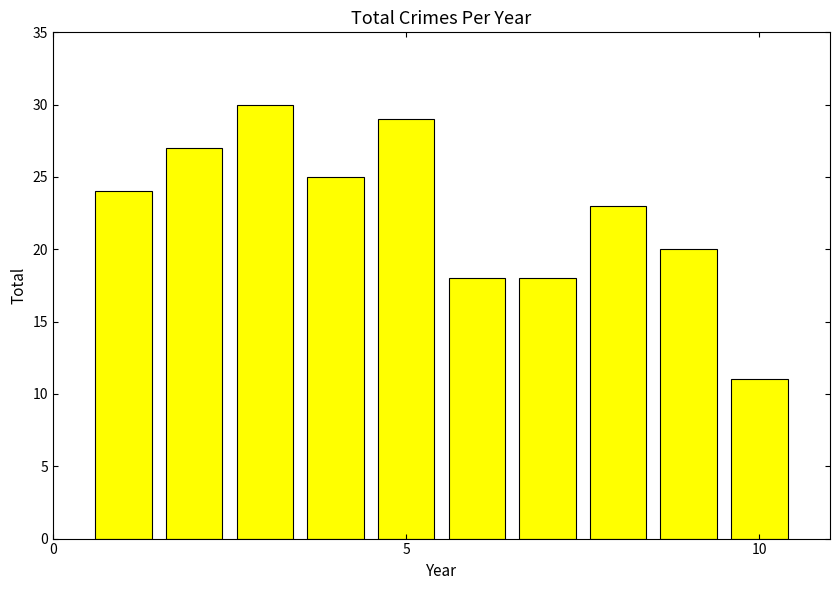

What is the value of the 3rd bar from the left?

30